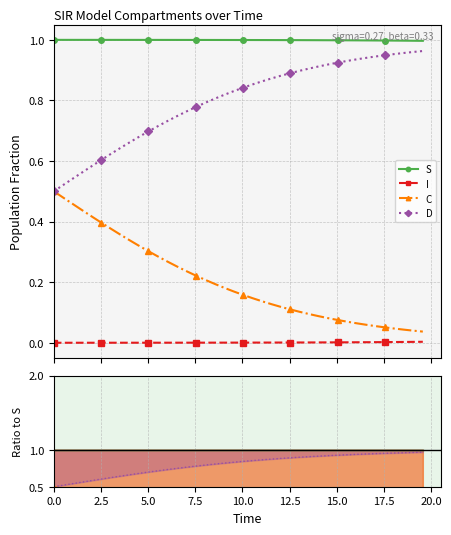

How many lines are shown in the chart?

4